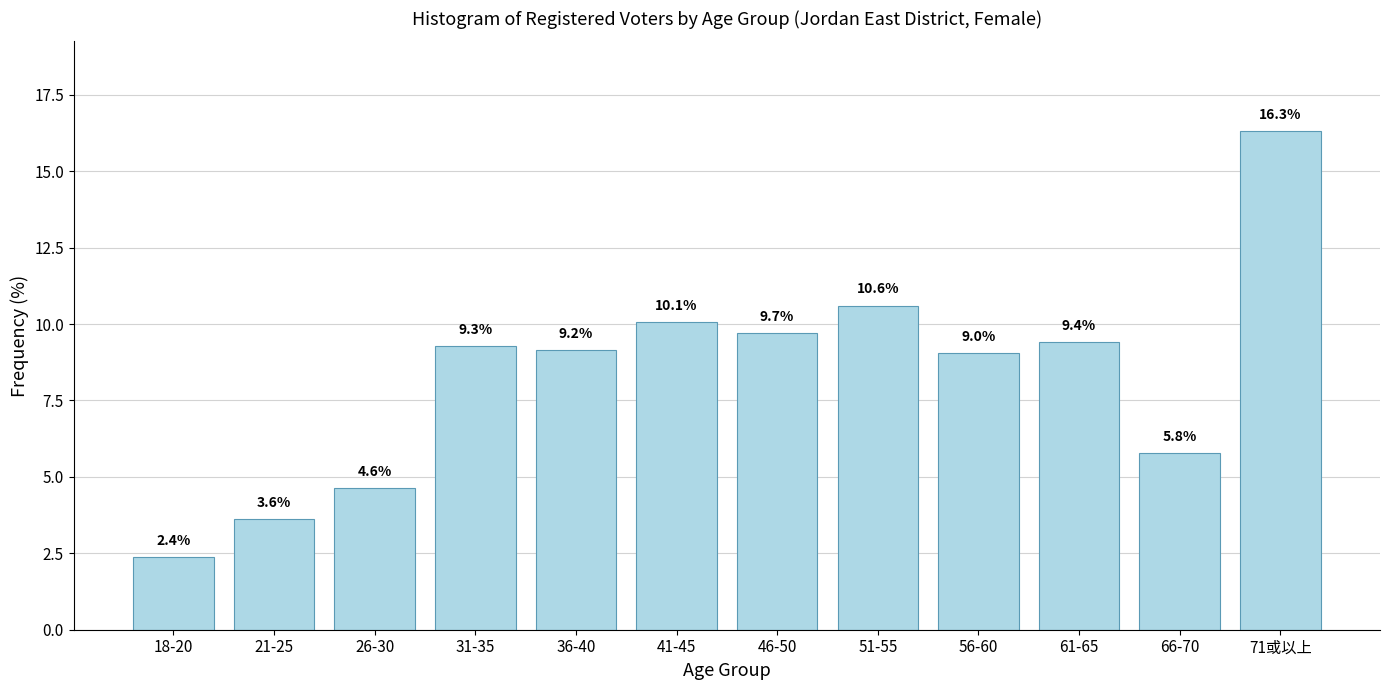

Reading right to left, transcribe all the data shown in this chart.

71或以上=16.3	66-70=5.8	61-65=9.4	56-60=9.0	51-55=10.6	46-50=9.7	41-45=10.1	36-40=9.2	31-35=9.3	26-30=4.6	21-25=3.6	18-20=2.4